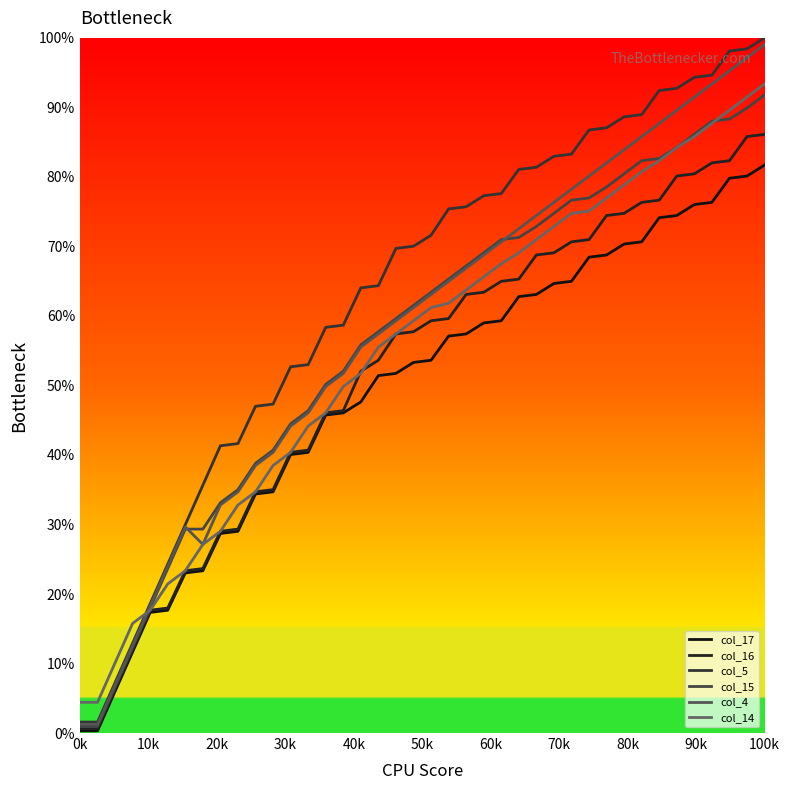

What is the label of the 8th point from the left?

70k